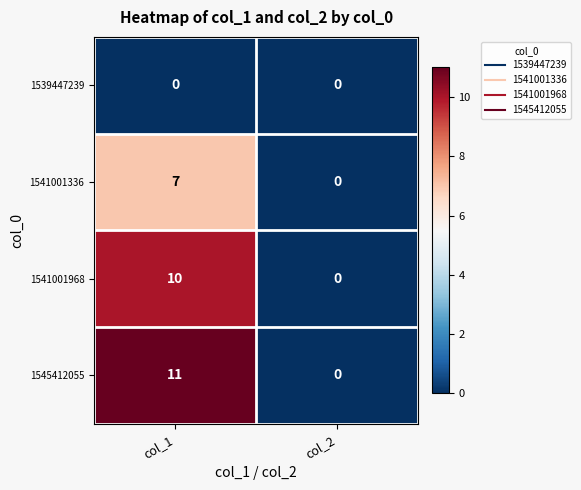

How many values in 1541001336 are above zero?

1